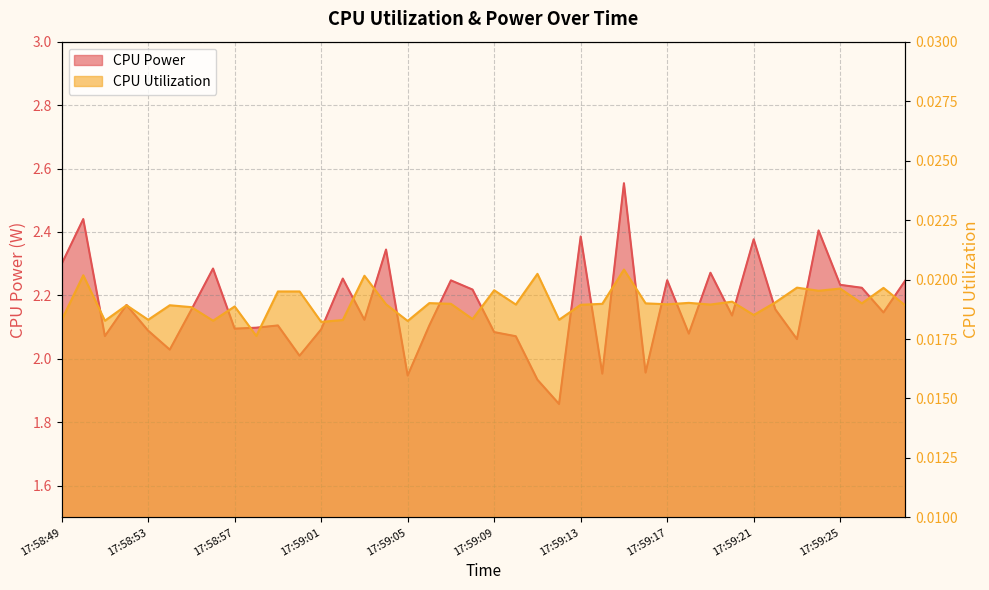

What is the greatest value displayed?

2.6